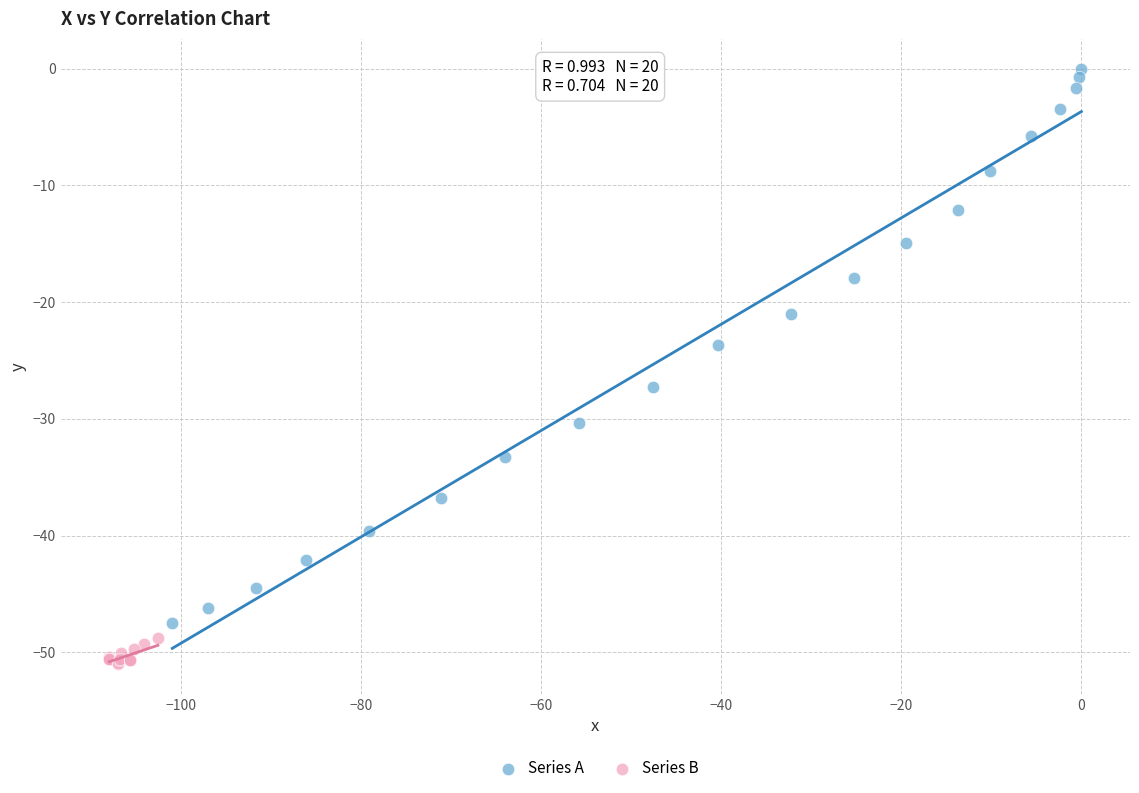

Which series has the largest Y range (max minus min)?

Series A